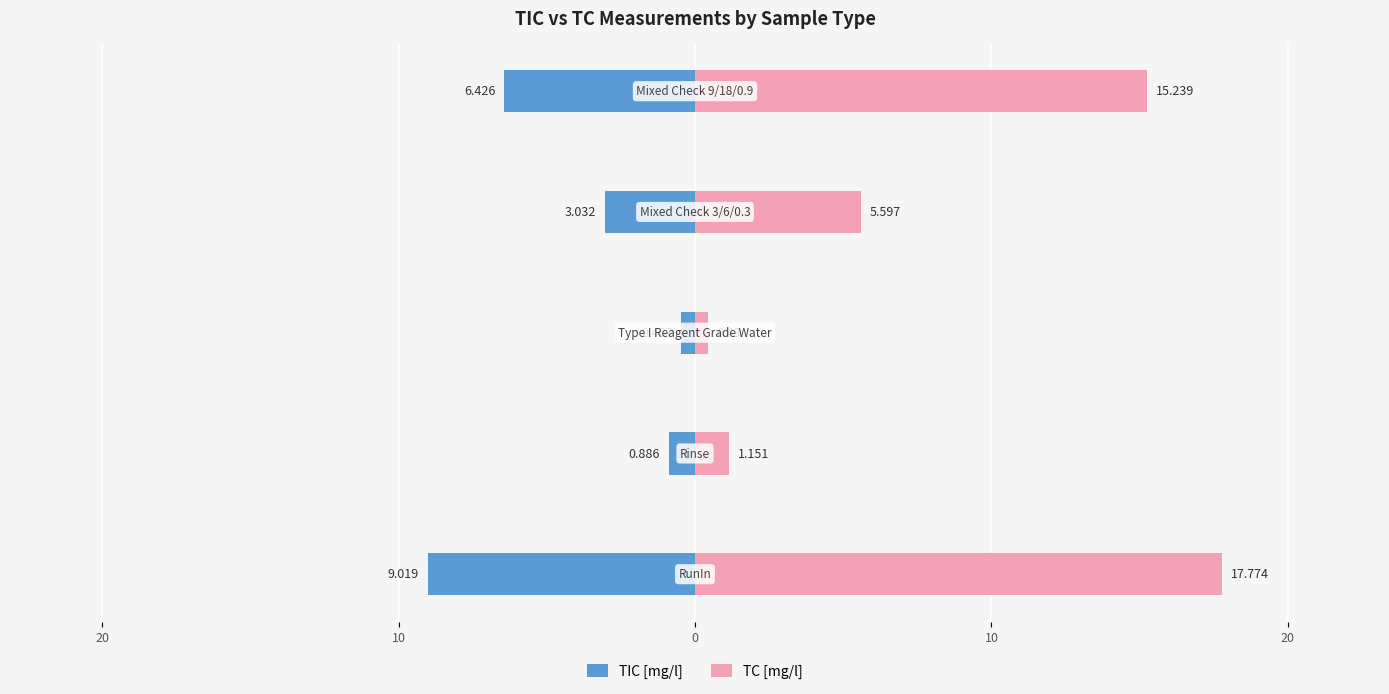

At 0, list the series in order from smallest to largest.

TIC [mg/l], TC [mg/l]